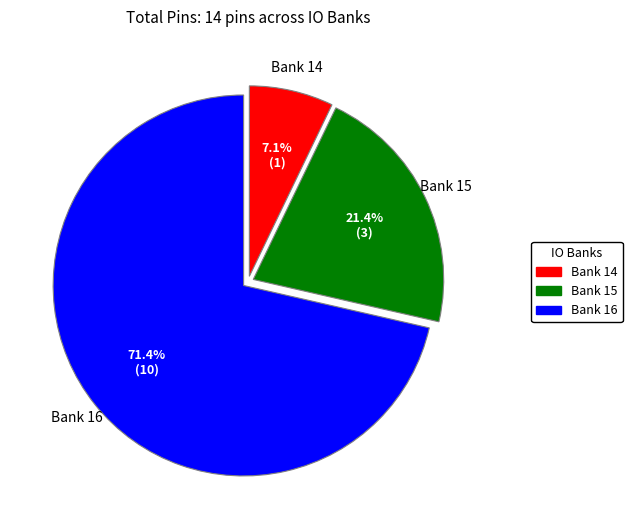

How many slices are in this pie chart?

3